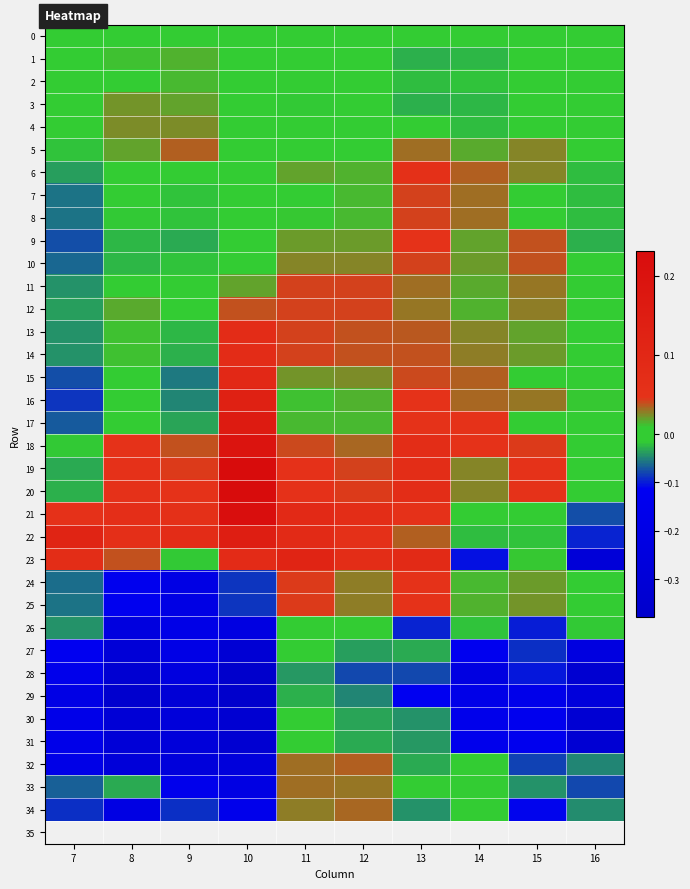

At which category is the sum across all series the highest?

11